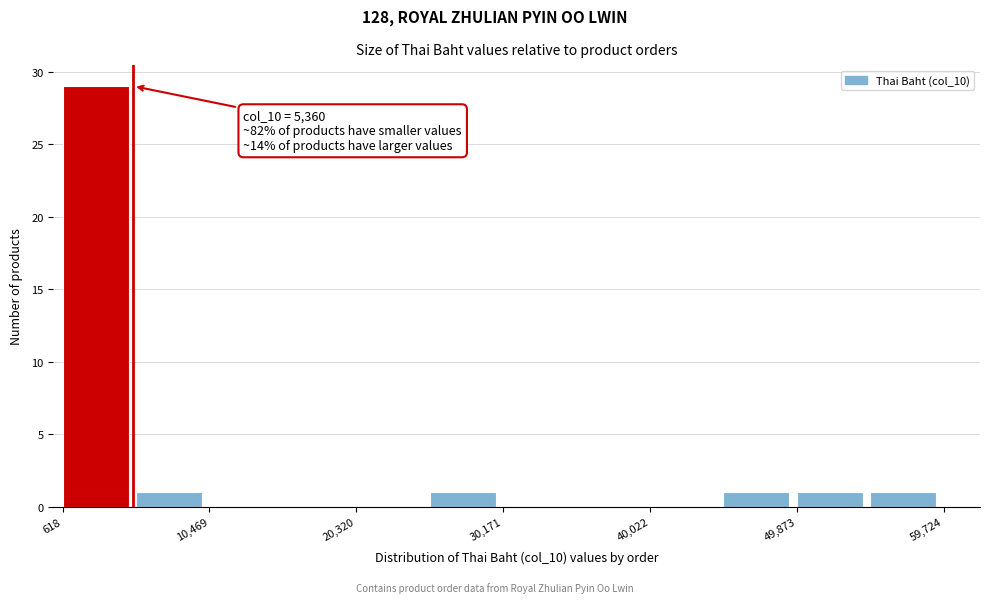

Which range on the x-axis has the tallest bar?

1000 to 6000